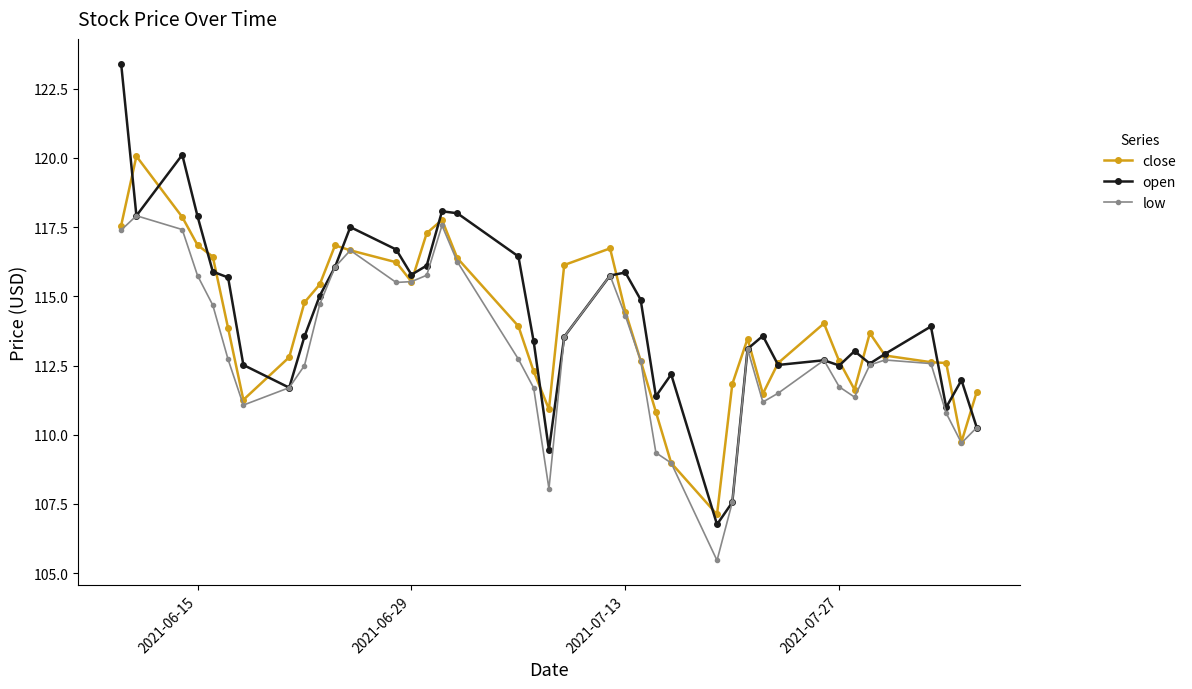

Which series has the widest spread of values?

open